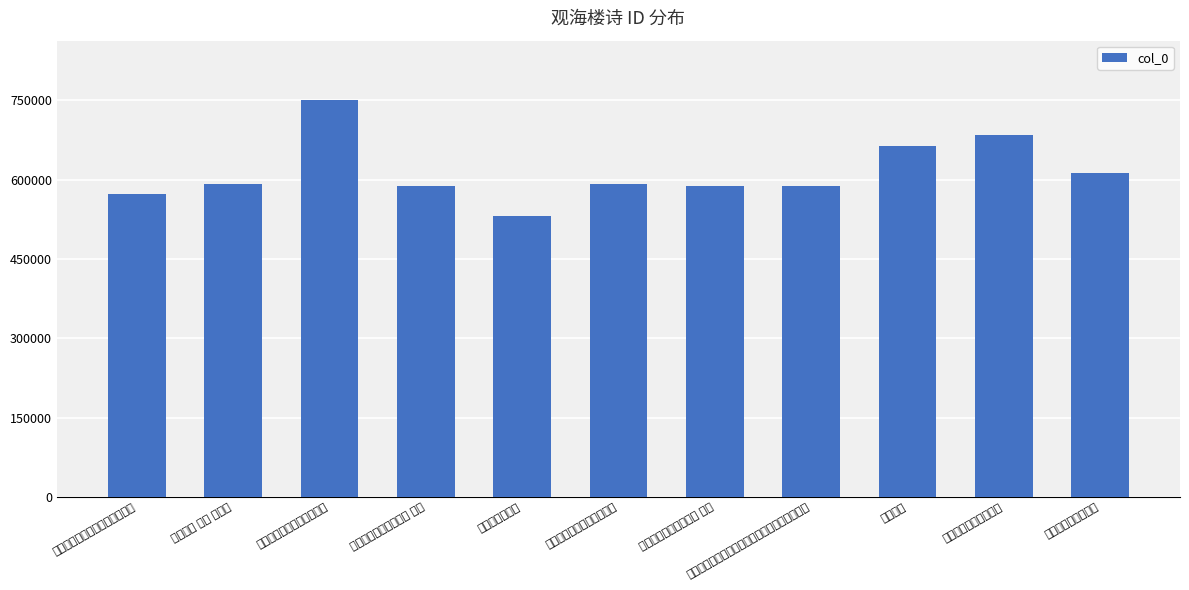

Rank the categories by value from lowest to highest.

登观海楼醉后作, 赵元戎招饮角山观海楼移酌署中, 涂侍御同年邀饮观海楼 其一, 涂侍御同年邀饮观海楼 其二, 自马山回阻风于观海楼南岸夜泊有感寄右溪诸君, 九日登观海楼送陈士鹄北上, 泰山四首 其四 观海楼, 七夕观海楼共用一先, 登观海楼, 涂侍御同年邀饮观海楼, 过之罘岛至烟台观海楼登眺